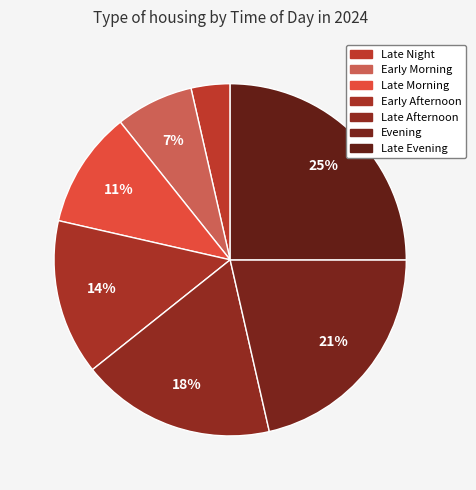

Rank the categories by value from lowest to highest.

Late Night, Early Morning, Late Morning, Early Afternoon, Late Afternoon, Evening, Late Evening